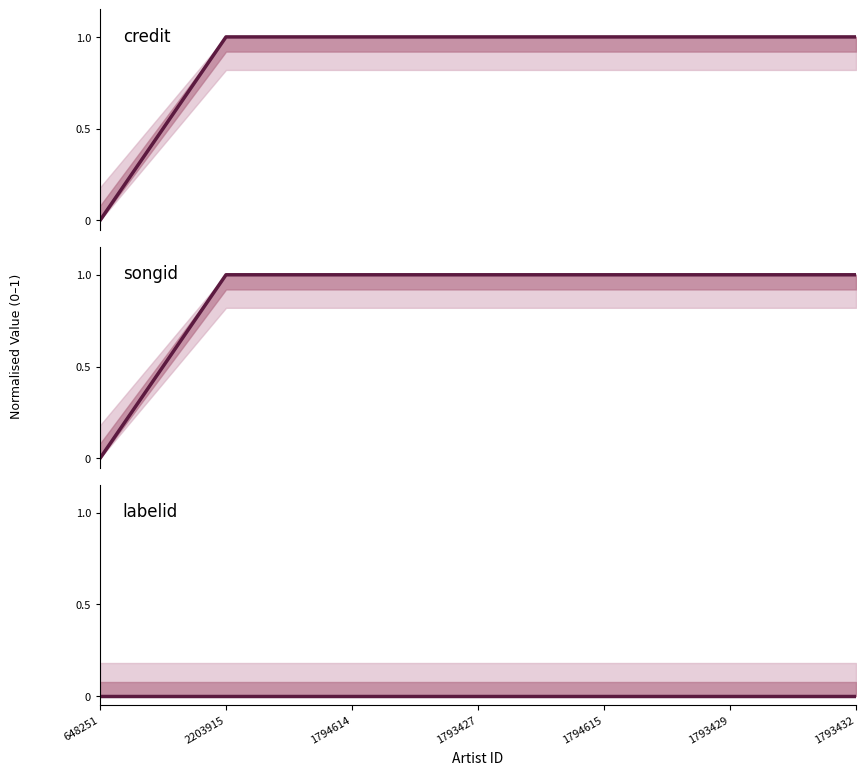

True or false: credit and labelid cross at least once.

False